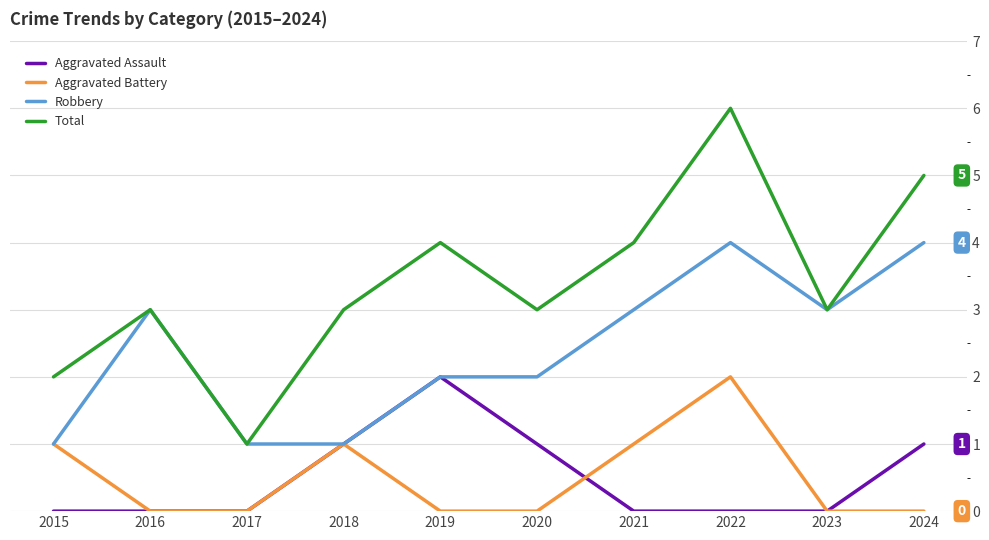

Reading right to left, transcribe all the data shown in this chart.

Aggravated Assault: 1	0	0	0	1	2	1	0	0	0
Aggravated Battery: 0	0	2	1	0	0	1	0	0	1
Robbery: 4	3	4	3	2	2	1	1	3	1
Total: 5	3	6	4	3	4	3	1	3	2